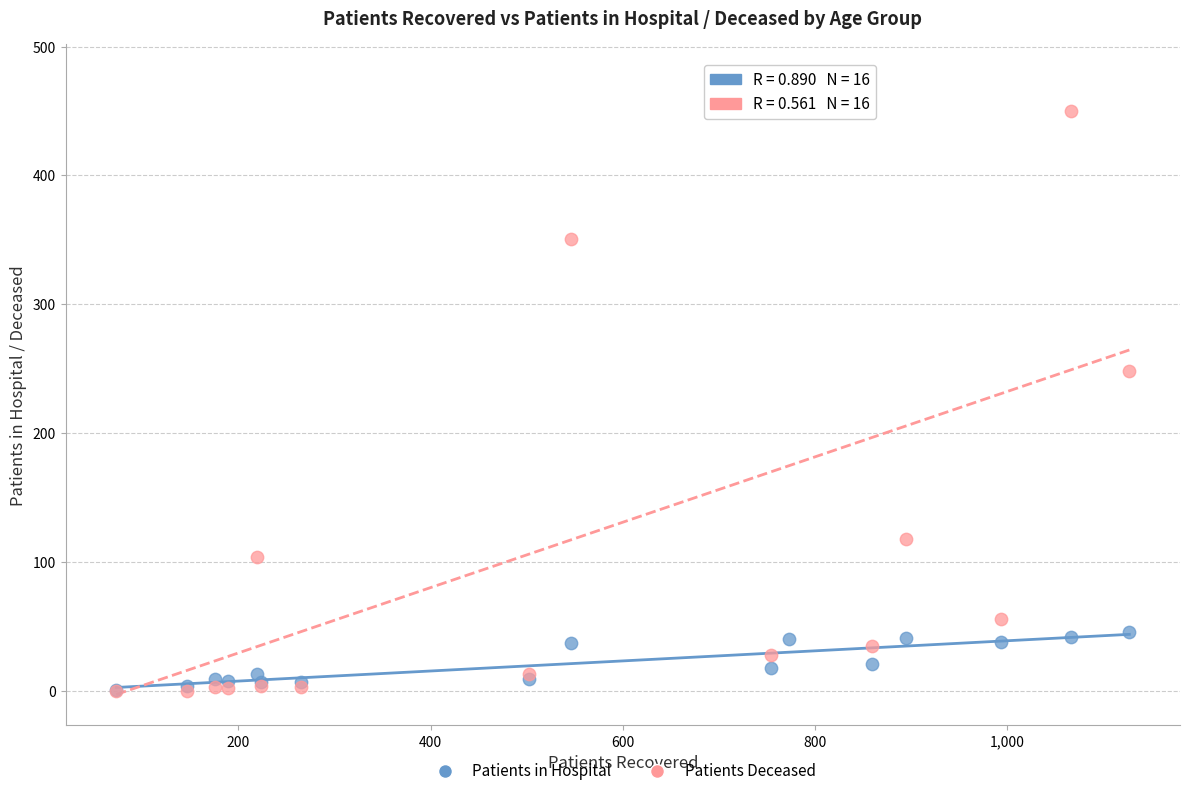

Which series reaches the maximum Y coordinate?

Patients Deceased